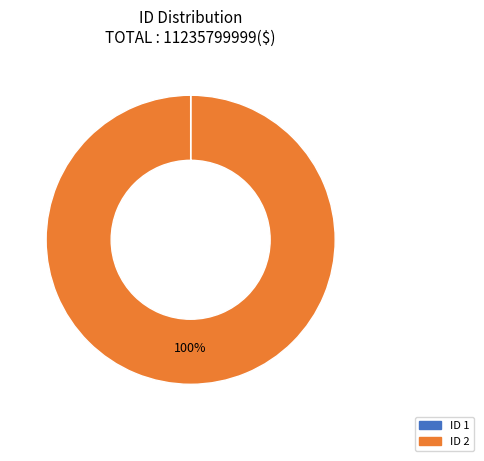

Is there any slice that represents more than half of the pie?

Yes